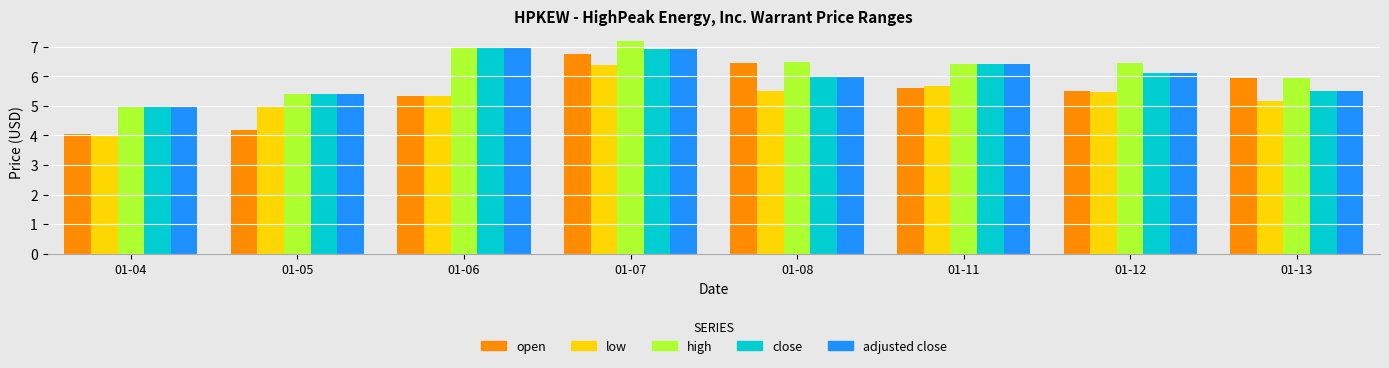

List the labels in order of open value, largest first.

3, 4, 7, 5, 6, 2, 1, 0